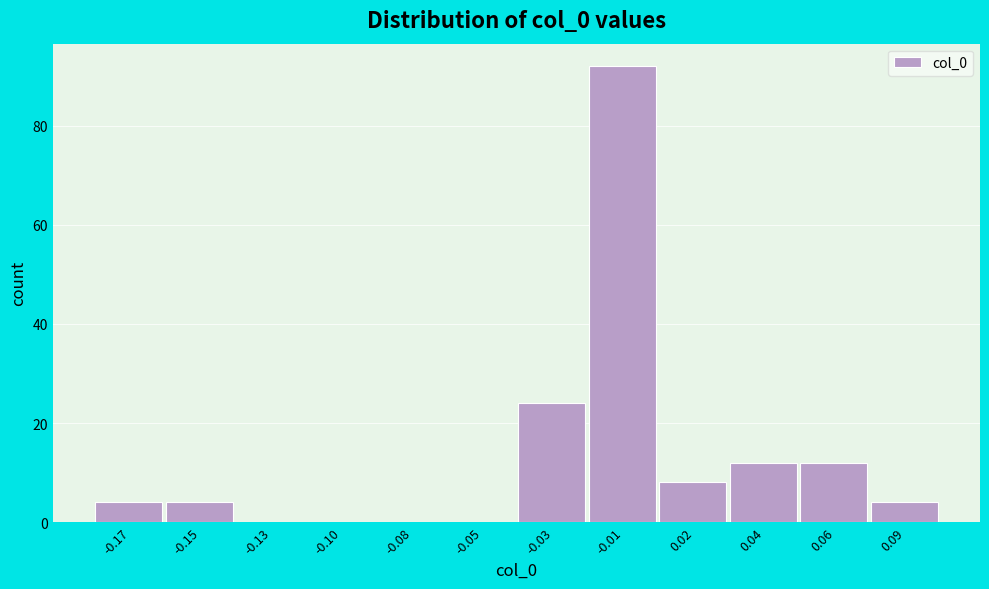

Reading left to right, list all the values displayed in this chart.

-0.17=4	-0.15=4	-0.13=0	-0.10=0	-0.08=0	-0.05=0	-0.03=24	-0.01=92	0.02=8	0.04=12	0.06=12	0.09=4